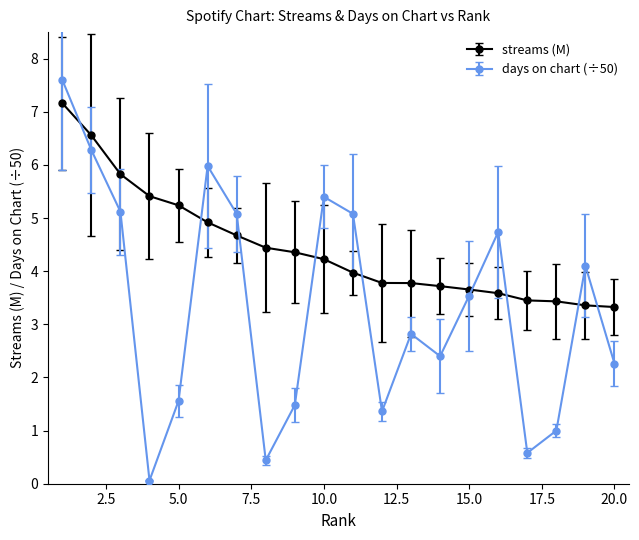

In days on chart (÷50), how many points are higher than both neighbors (excluding endpoints)?

5